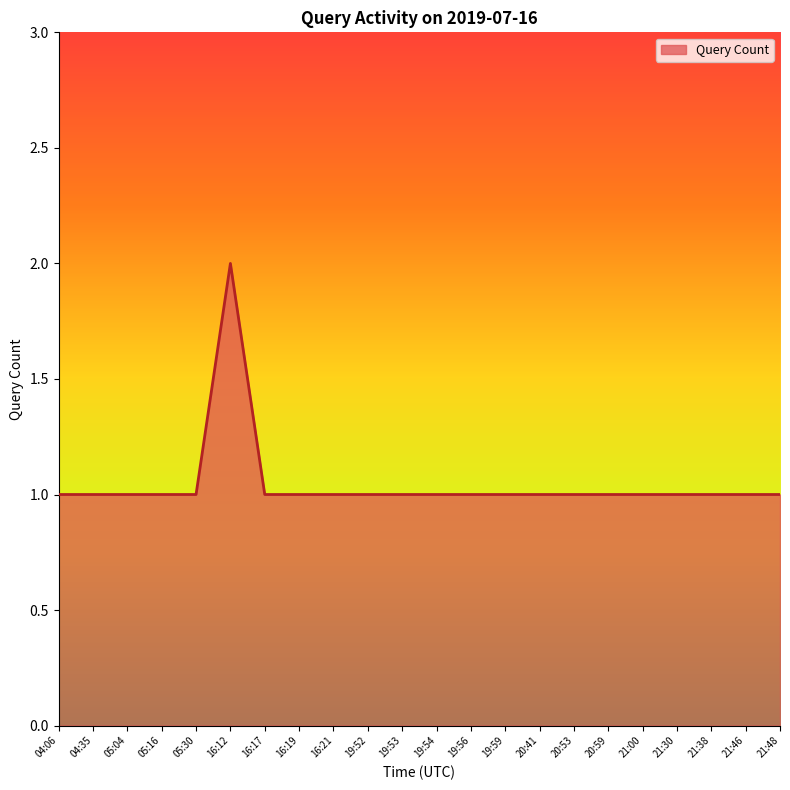

Which label corresponds to the largest value in the chart?

16:12